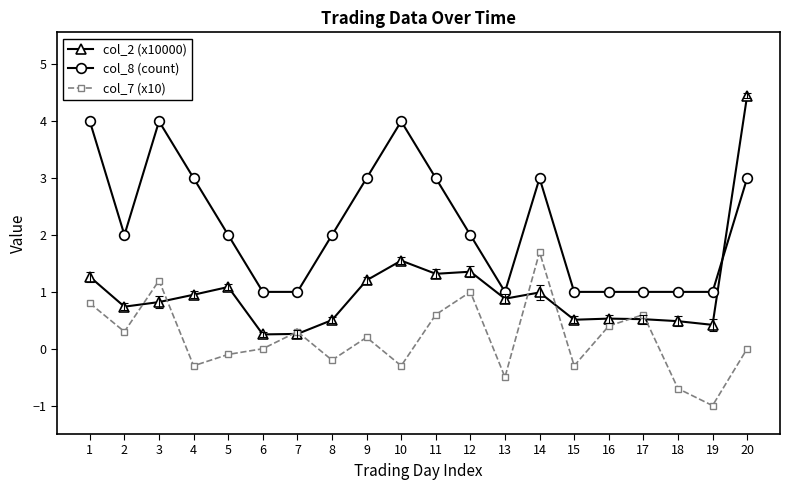

List the series in order of their overall mean, lowest first.

col_7 (x10), col_2 (x10000), col_8 (count)